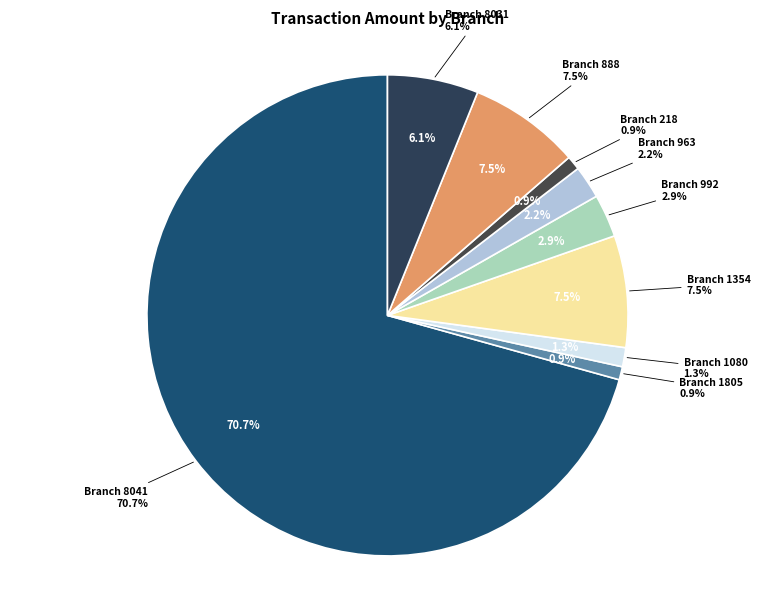

To the nearest percent, what percentage of the pie is 1805?

1%